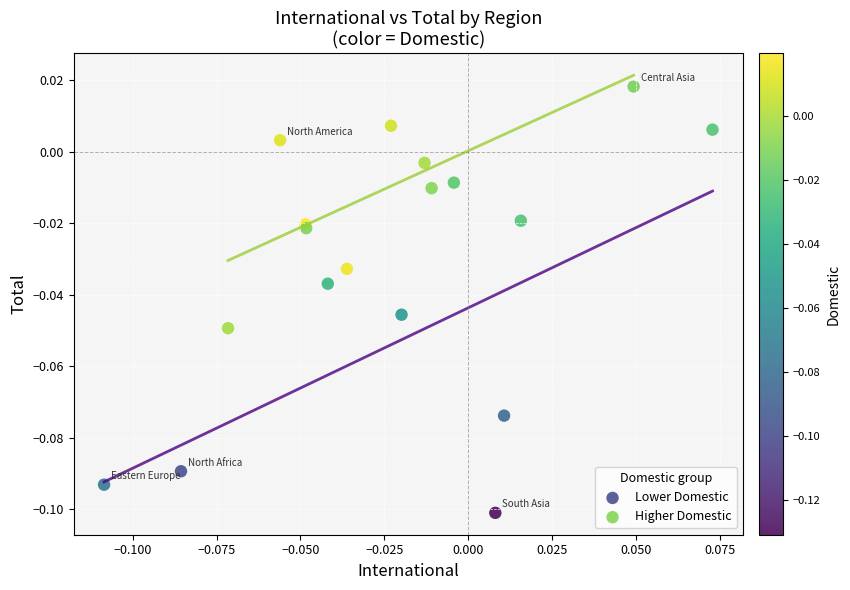

Which series contains the highest Y value?

Higher Domestic